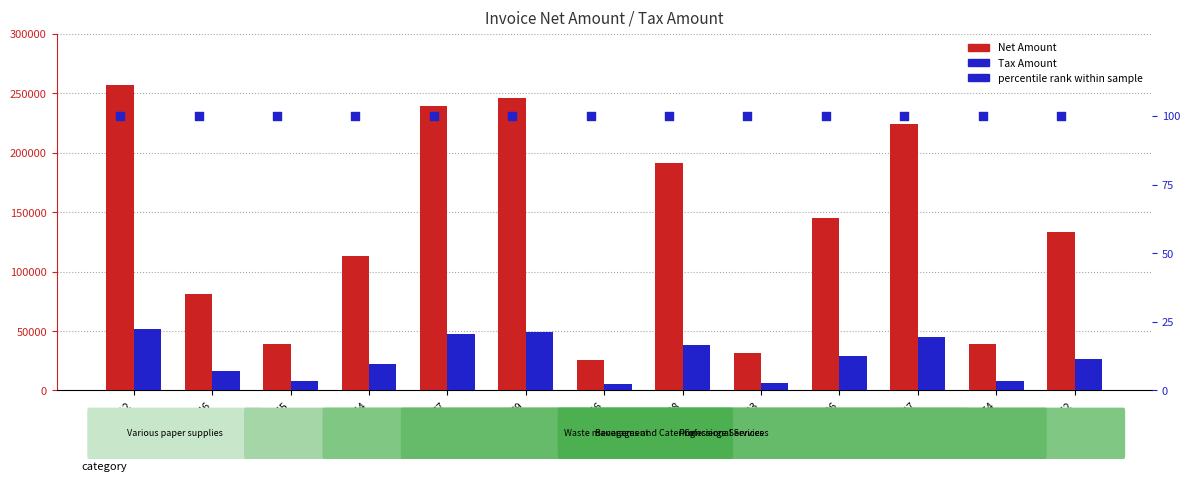

At how many categories does at least one series exceed 78380?

9